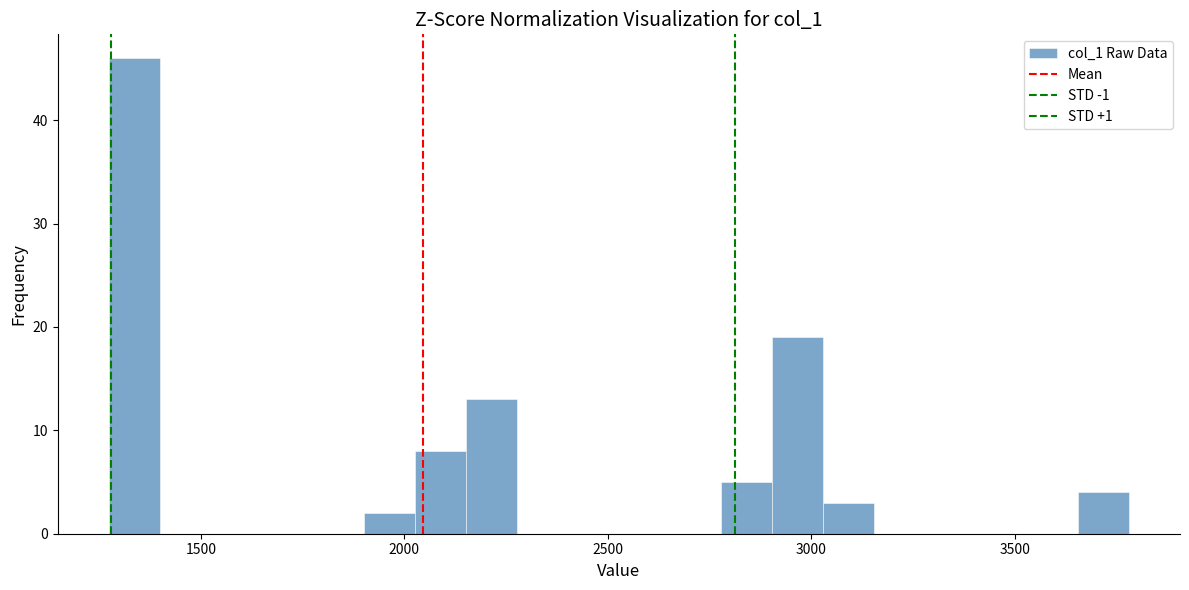

Around what value on the x-axis is the tallest bar? Give the approximate position of its centre, as read against the axis.

1350